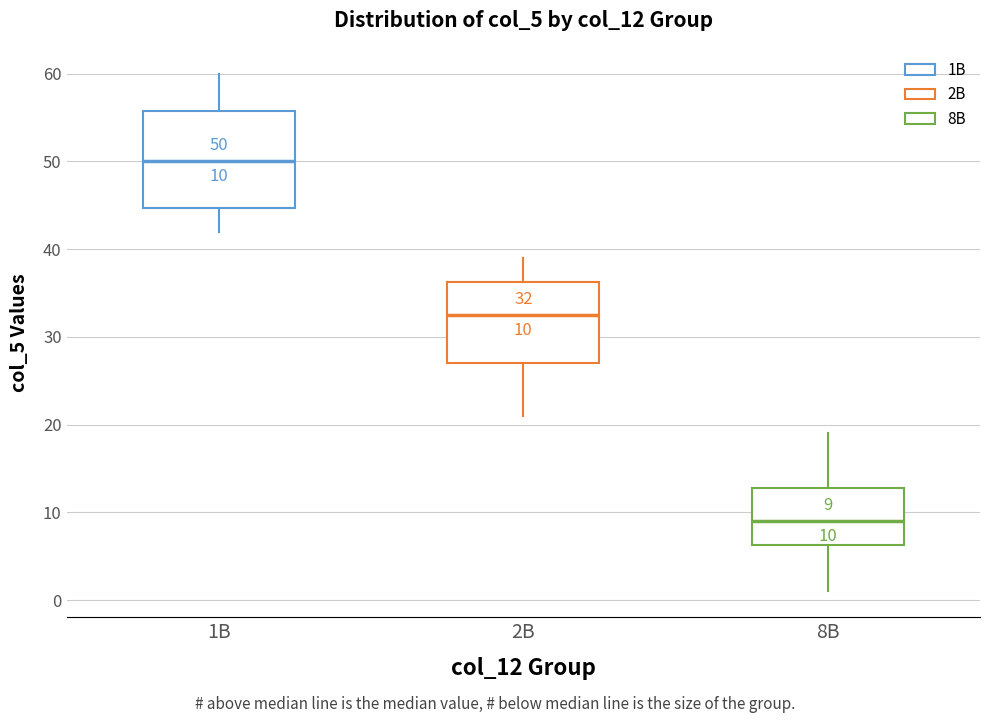

Which box's median line is the lowest?

8B